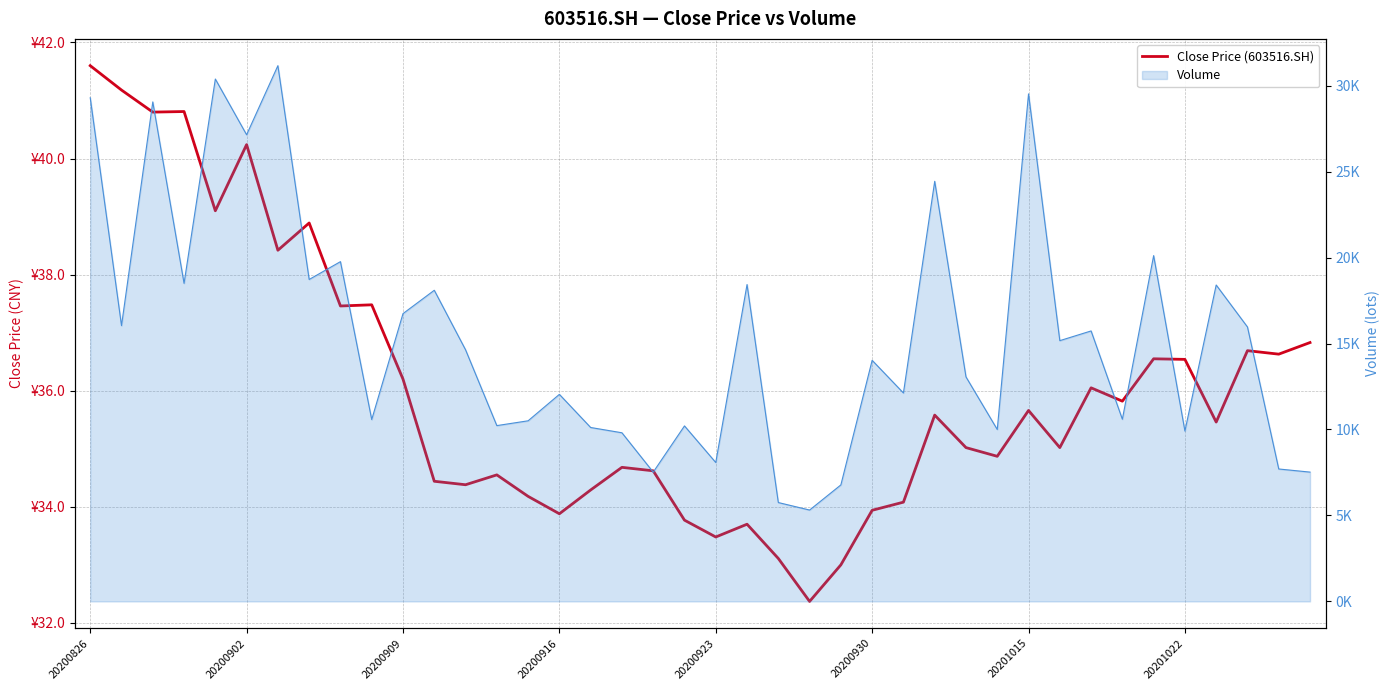

Reading right to left, what are all the values shown in this chart?

36.8	36.6	36.7	35.5	36.5	36.5	35.8	36.0	35.0	35.7	34.9	35.0	35.6	34.1	33.9	33.0	32.4	33.1	33.7	33.5	33.8	34.6	34.7	34.3	33.9	34.2	34.5	34.4	34.4	36.2	37.5	37.5	38.9	38.4	40.2	39.1	40.8	40.8	41.2	41.6